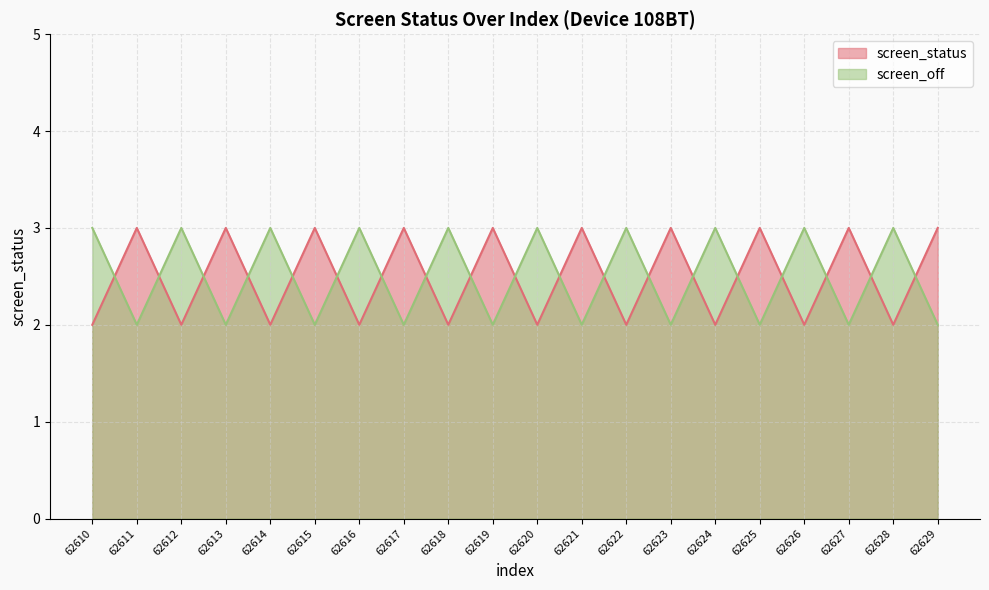

In screen_status, how many points are higher than both neighbors (excluding endpoints)?

9